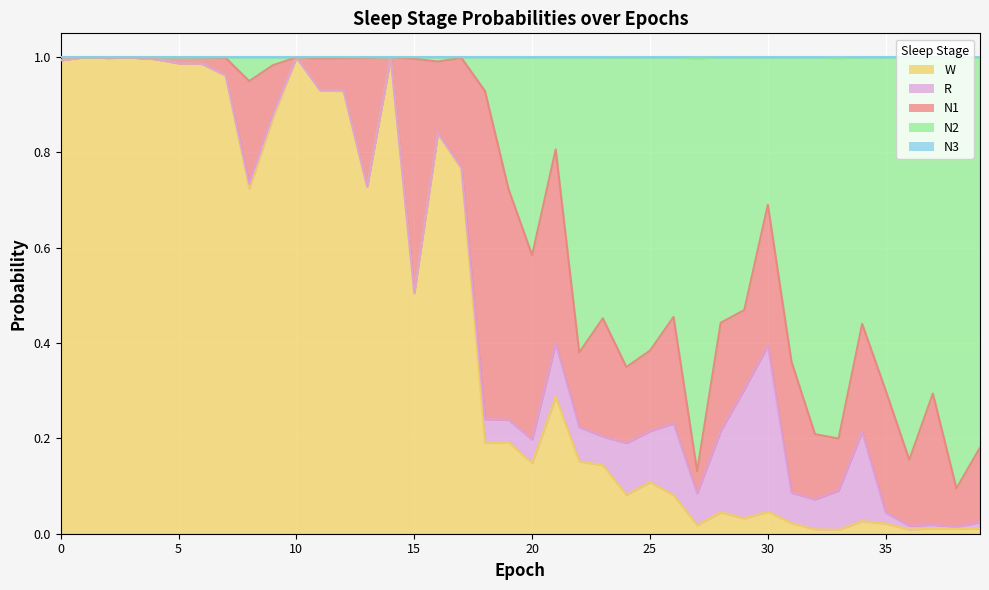

True or false: N3 has a value of 1.0 at 2.

True